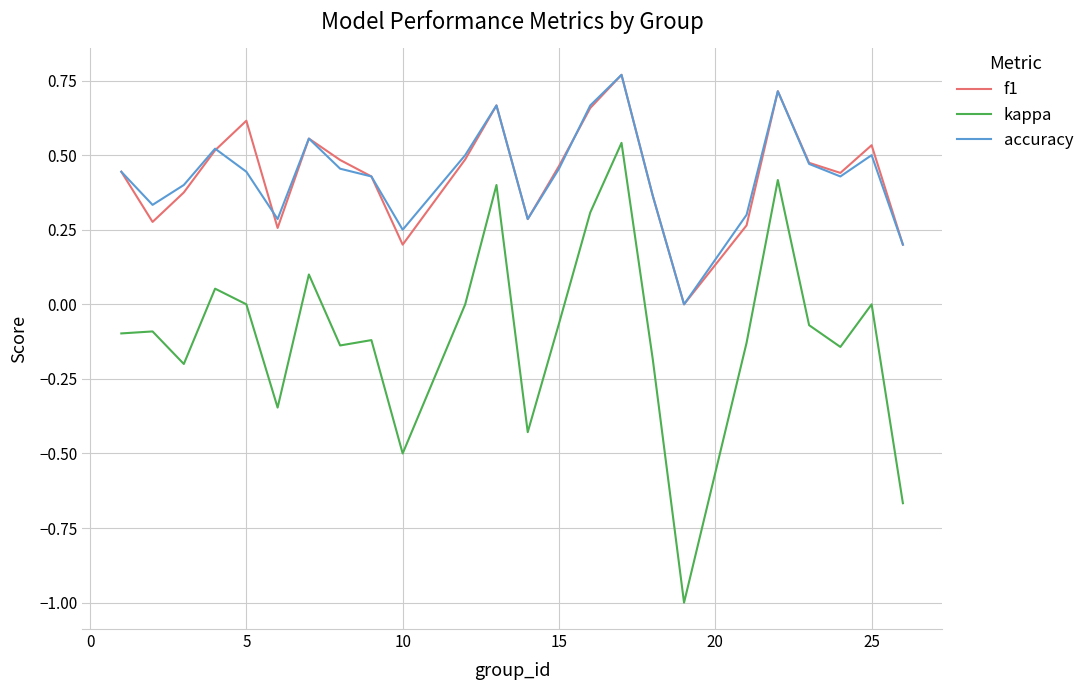

What is the lowest value of the kappa series?

-1.0